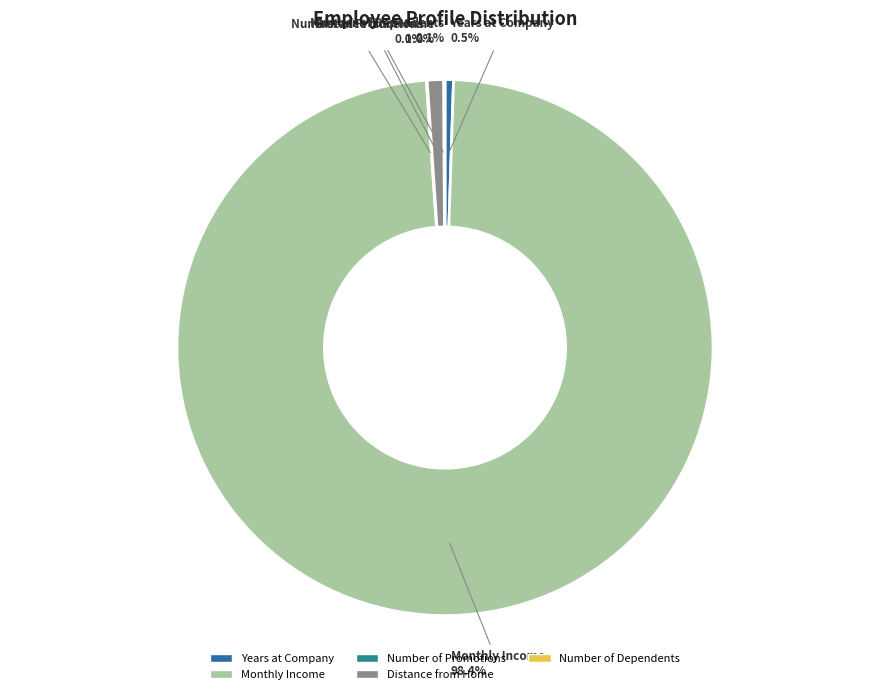

Does Monthly Income account for over 50% of the chart?

Yes